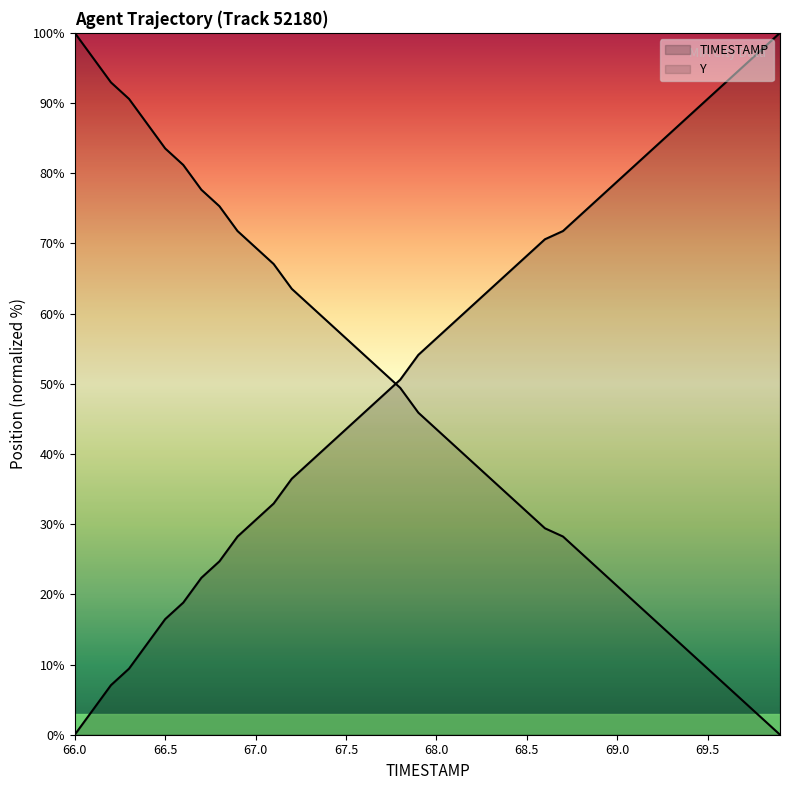

Is it true that Y equals 41.2 at 68.1?

True